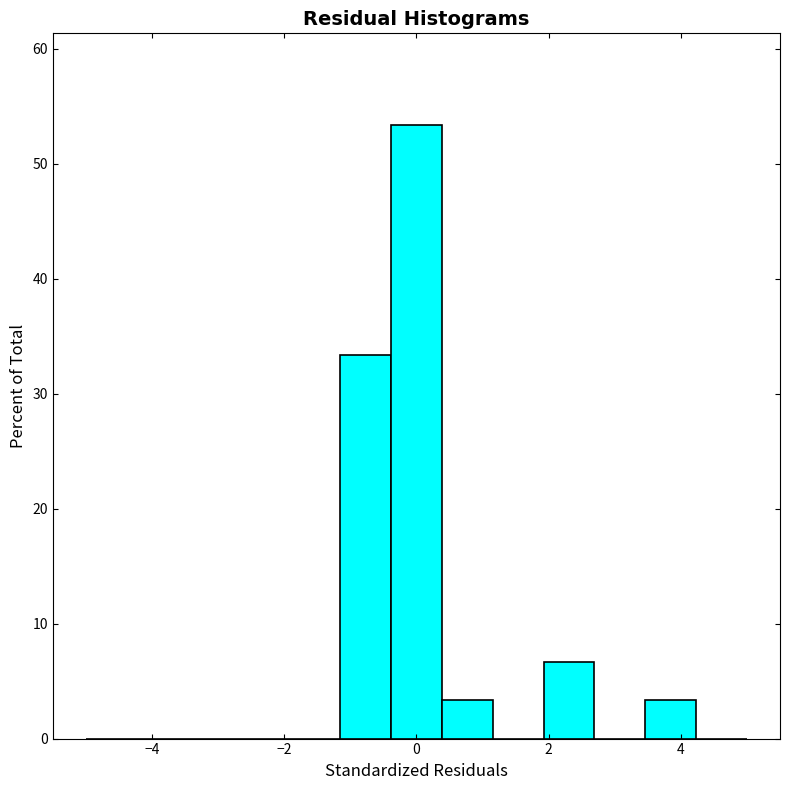

Around what value on the x-axis is the tallest bar? Give the approximate position of its centre, as read against the axis.

0.0